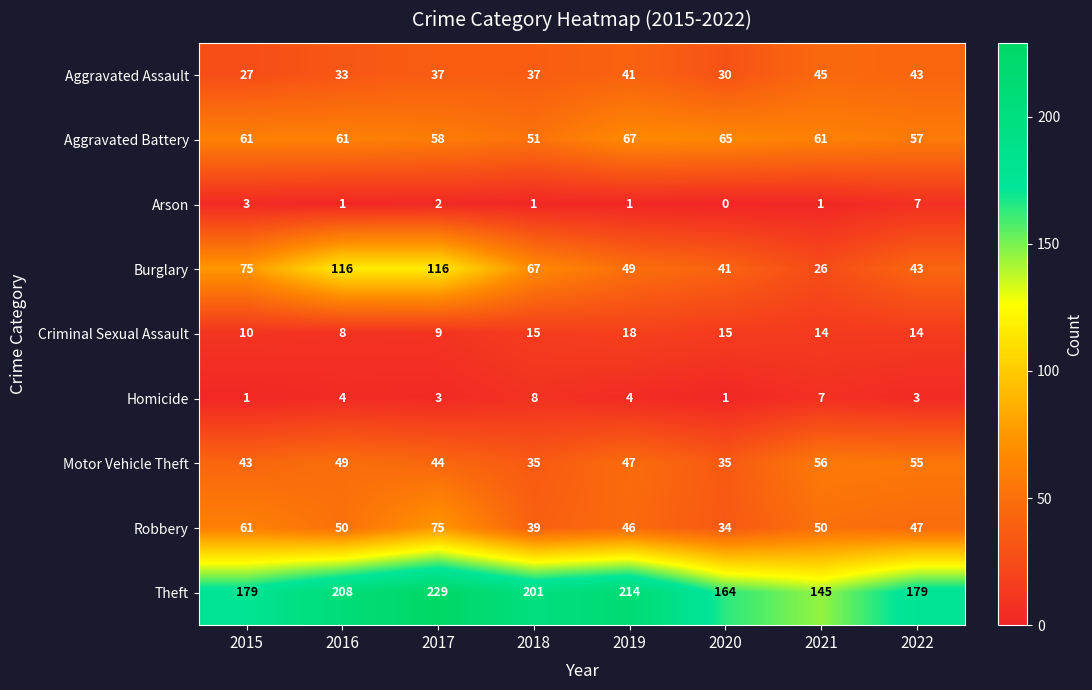

Which series changed the most between 2016 and 2020?

Burglary